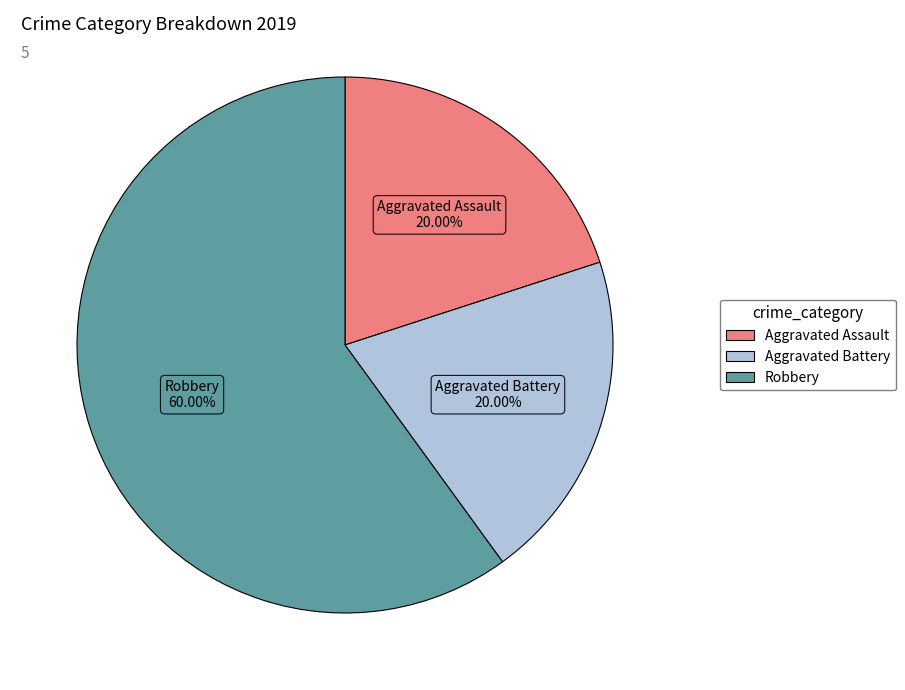

What is the total percentage of Robbery and Aggravated Assault?

80.0%